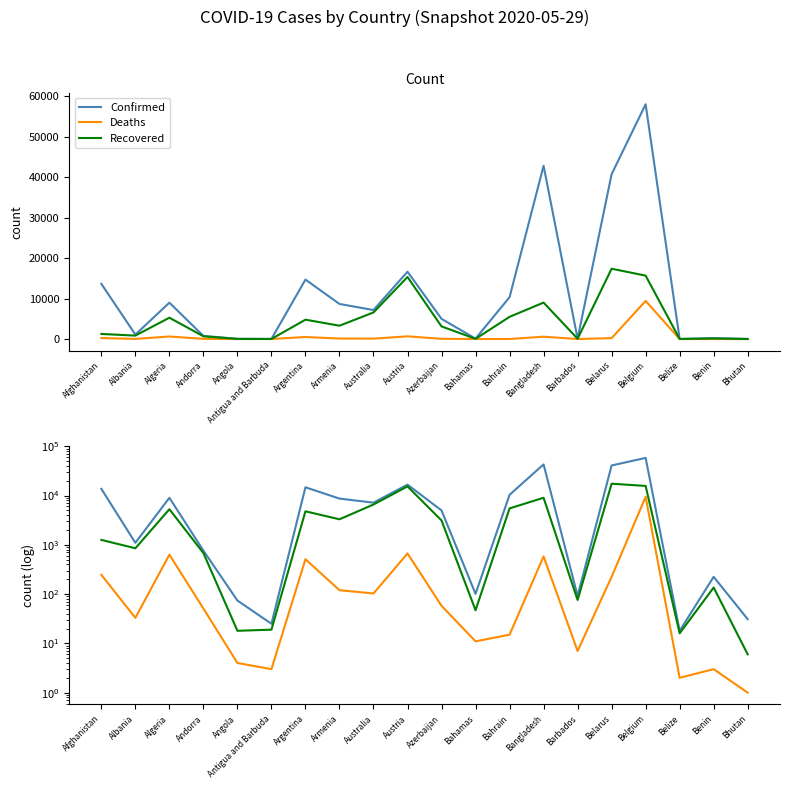

What is the minimum value for Confirmed?

18